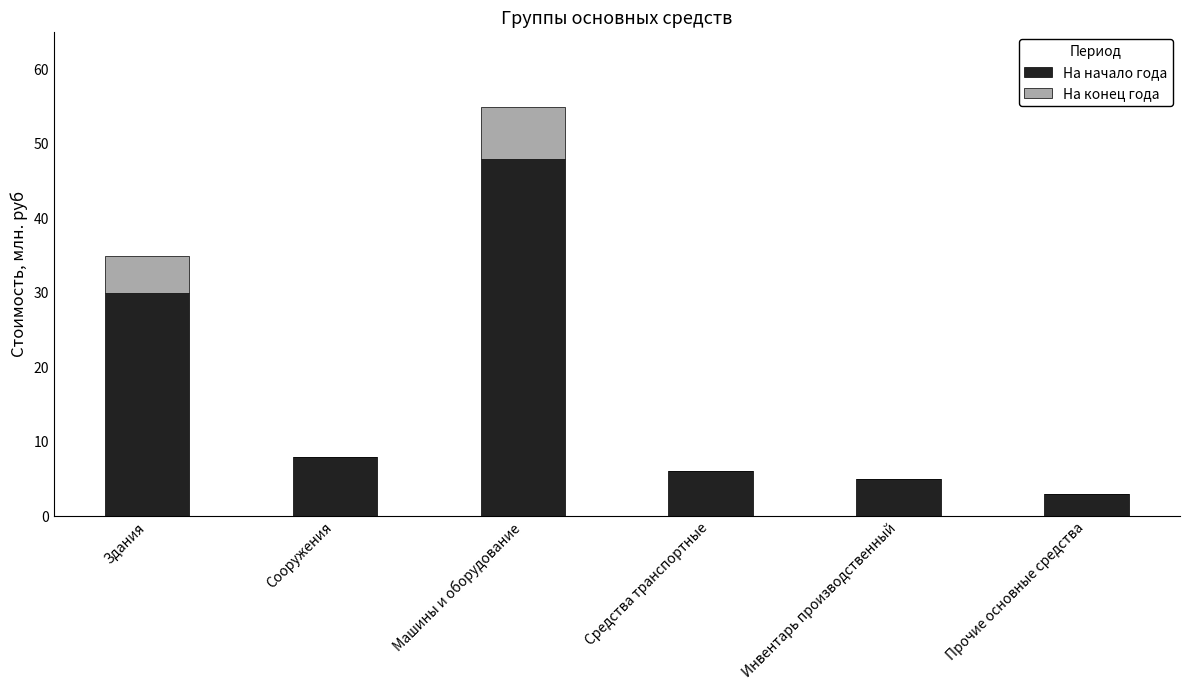

True or false: На начало года has a value of 12 at Сооружения.

False